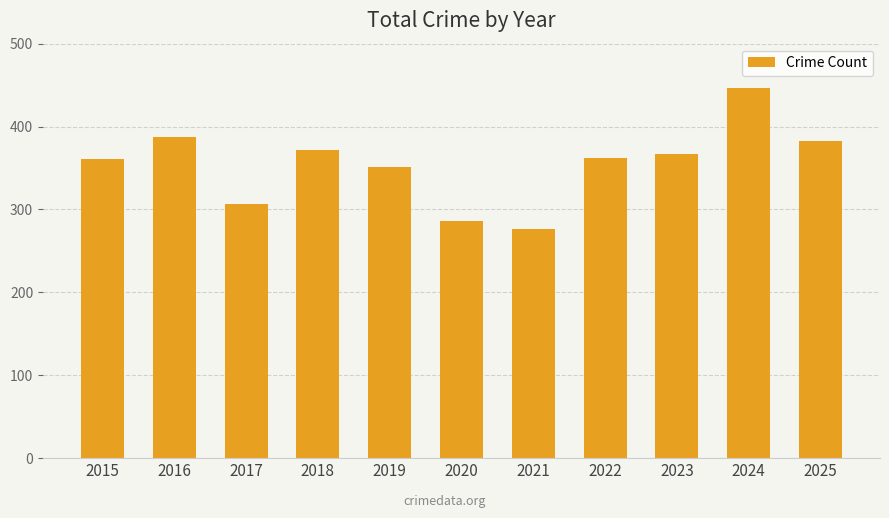

Read the value at 2024, to the nearest 5.

445